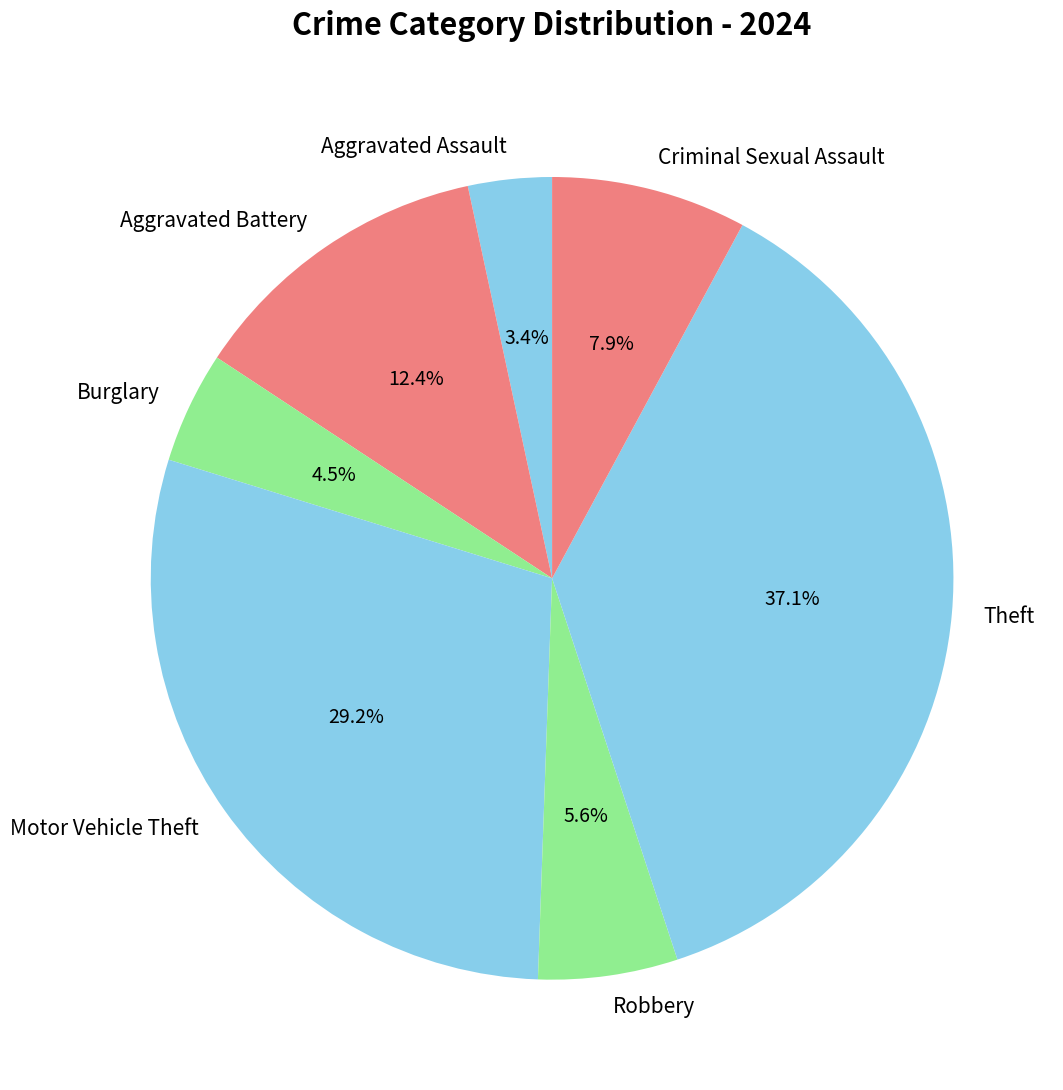

What is the smallest slice in the pie chart?

Aggravated Assault